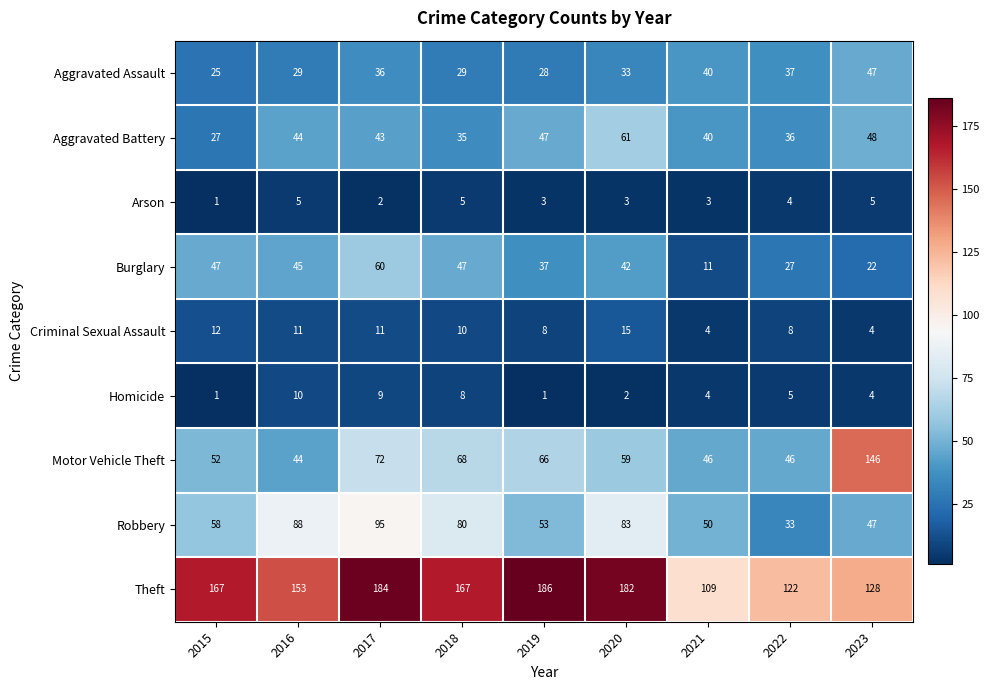

What is the spread (max minus min) of values at 2019?

185